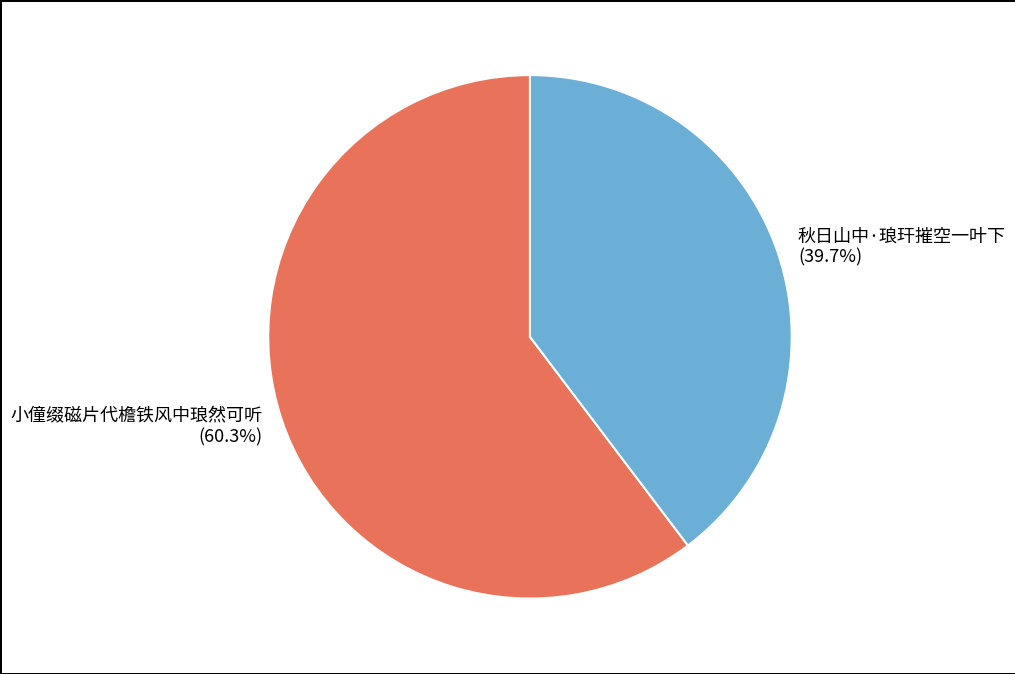

Which category accounts for the majority?

小僮缀磁片代檐铁风中琅然可听